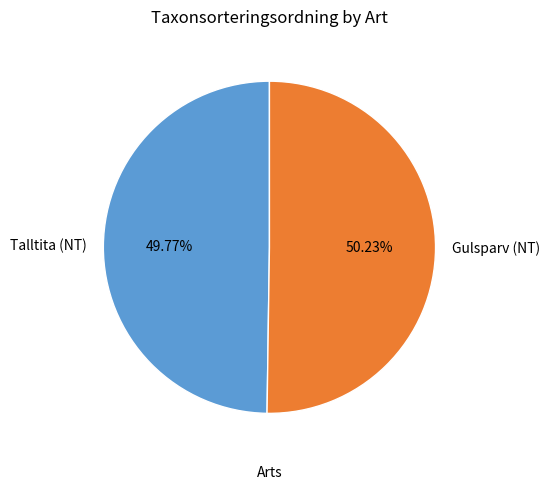

What is the ratio of the value at Talltita (NT) to the value at Gulsparv (NT)?

1.0